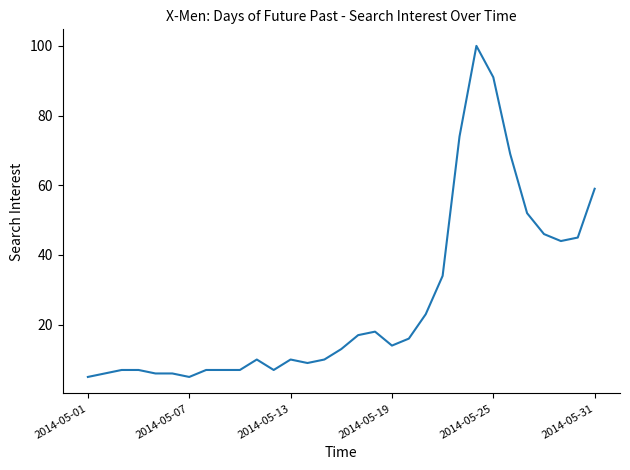

What is the difference between the maximum and minimum values?

95